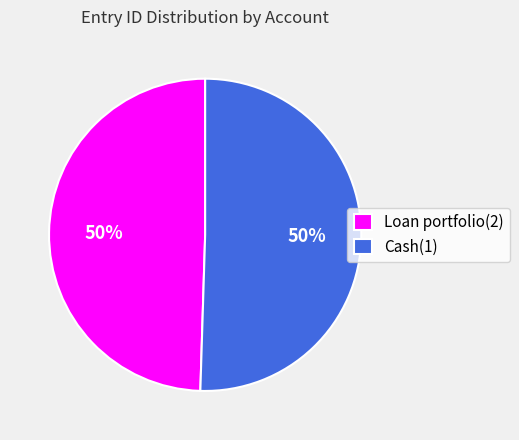

To the nearest percent, what is the combined percentage of Loan portfolio(2) and Cash(1)?

100%